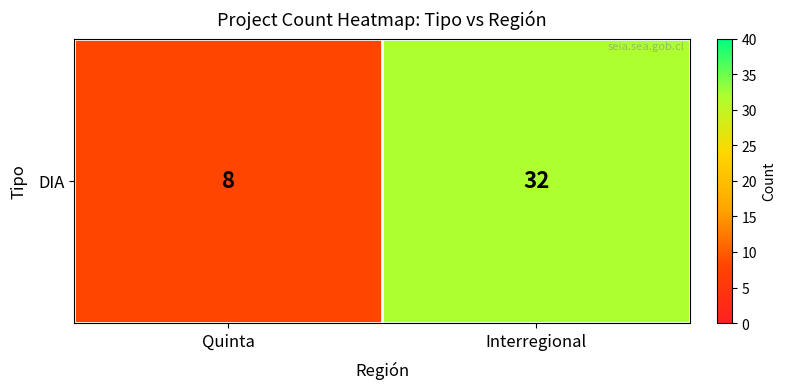

List the labels in order of value, smallest first.

Quinta, Interregional